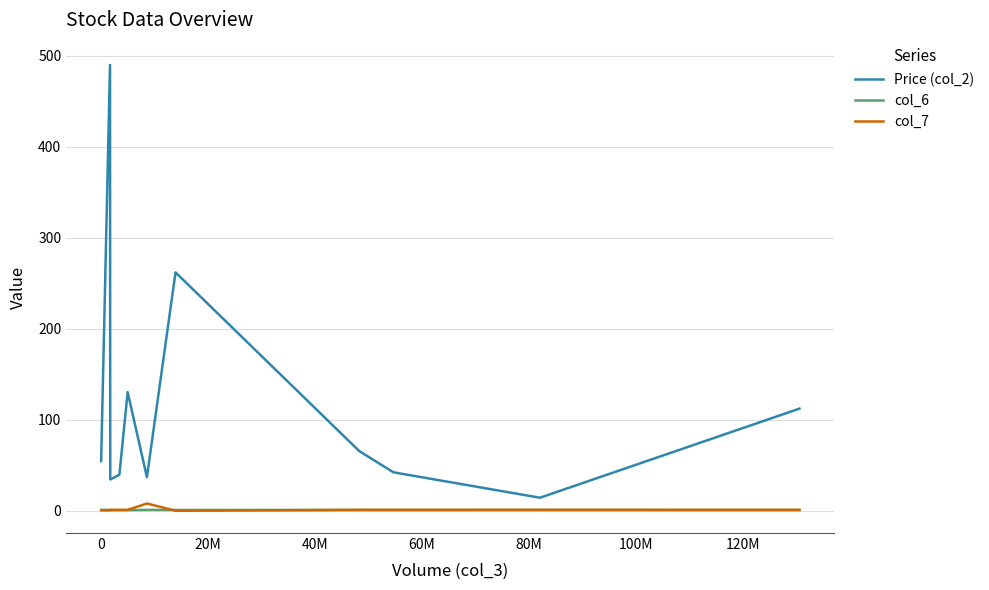

What is the difference between the second highest and second lowest values in the Price (col_2) series?

227.5